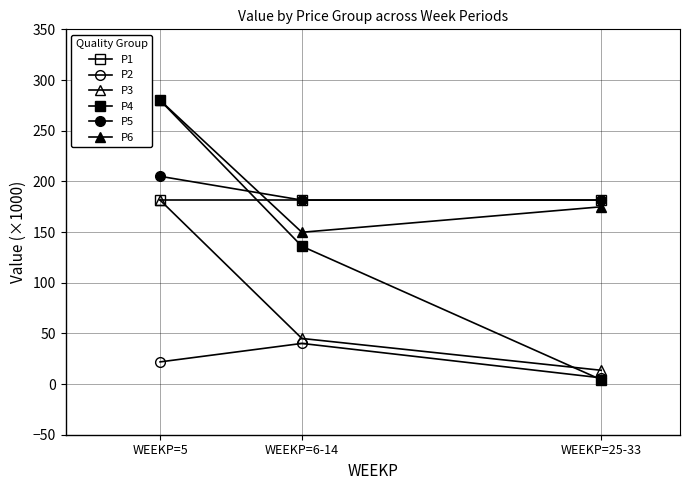

Which series changed the most between WEEKP=5 and WEEKP=6-14?

P4